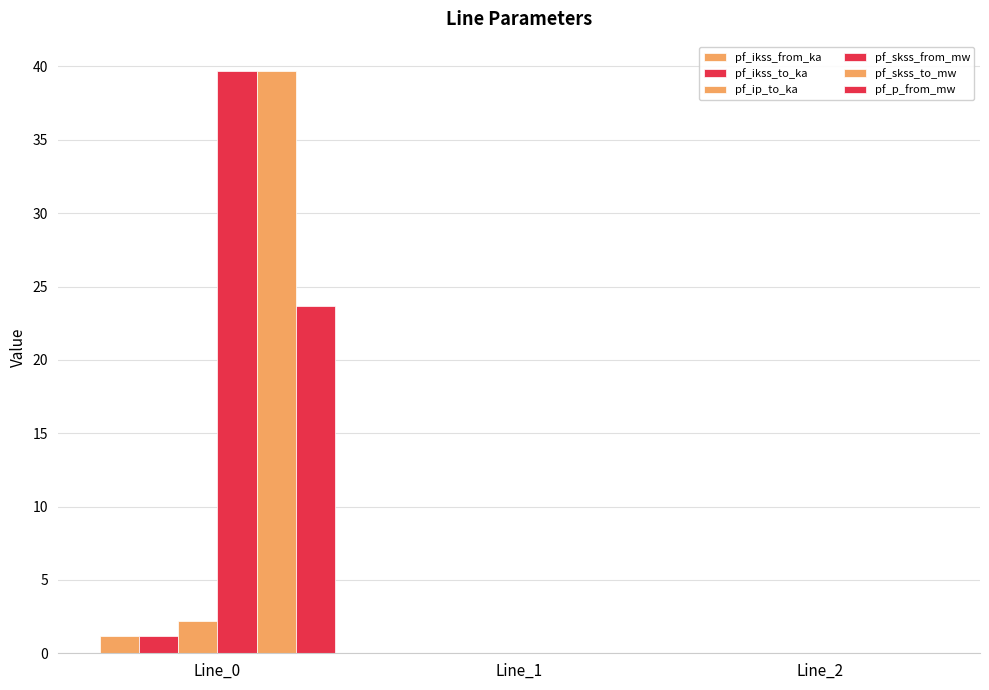

Are the bars grouped side by side (vs. stacked)?

Yes